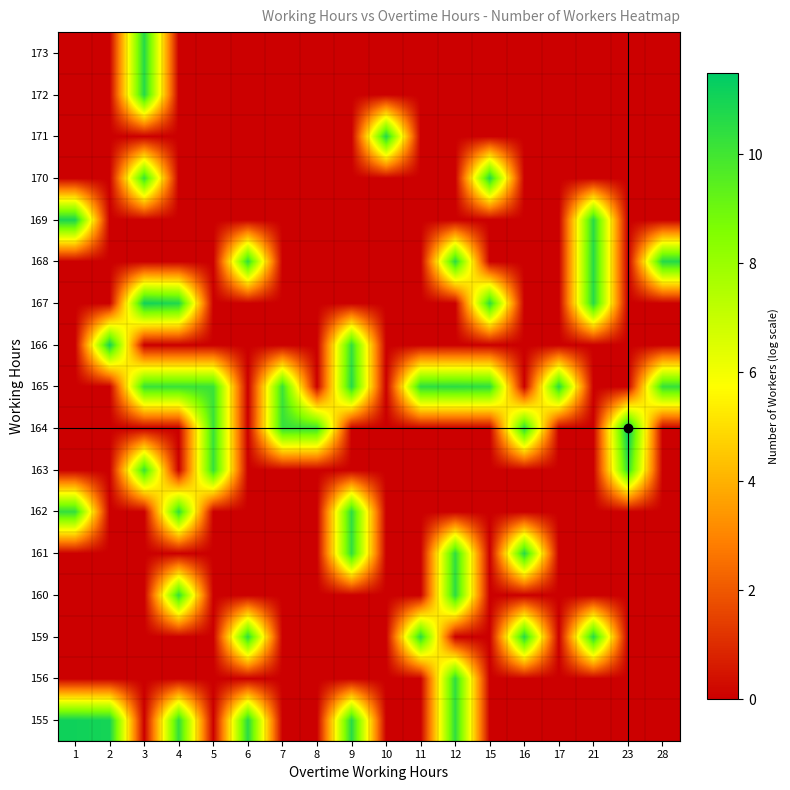

Reading left to right, extract all data points from this chart.

155: 1=11.1	2=11.0	3=0.0	4=10.3	5=0.0	6=10.6	7=0.0	8=0.0	9=10.6	10=0.0	11=0.0	12=10.4	15=0.0	16=0.0	17=0.0	21=0.0	23=0.0	28=0.0
156: 1=0.0	2=0.0	3=0.0	4=0.0	5=0.0	6=0.0	7=0.0	8=0.0	9=0.0	10=0.0	11=0.0	12=10.4	15=0.0	16=0.0	17=0.0	21=0.0	23=0.0	28=0.0
159: 1=0.0	2=0.0	3=0.0	4=0.0	5=0.0	6=10.4	7=0.0	8=0.0	9=0.0	10=0.0	11=10.5	12=0.0	15=0.0	16=10.6	17=0.0	21=10.6	23=0.0	28=0.0
160: 1=0.0	2=0.0	3=0.0	4=10.3	5=0.0	6=0.0	7=0.0	8=0.0	9=0.0	10=0.0	11=0.0	12=10.5	15=0.0	16=0.0	17=0.0	21=0.0	23=0.0	28=0.0
161: 1=0.0	2=0.0	3=0.0	4=0.0	5=0.0	6=0.0	7=0.0	8=0.0	9=10.3	10=0.0	11=0.0	12=10.4	15=0.0	16=10.6	17=0.0	21=0.0	23=0.0	28=0.0
162: 1=10.3	2=0.0	3=0.0	4=10.3	5=0.0	6=0.0	7=0.0	8=0.0	9=10.4	10=0.0	11=0.0	12=0.0	15=0.0	16=0.0	17=0.0	21=0.0	23=0.0	28=0.0
163: 1=0.0	2=0.0	3=10.2	4=0.0	5=10.3	6=0.0	7=0.0	8=0.0	9=0.0	10=0.0	11=0.0	12=0.0	15=0.0	16=0.0	17=0.0	21=0.0	23=10.3	28=0.0
164: 1=0.0	2=0.0	3=0.0	4=0.0	5=10.2	6=0.0	7=10.3	8=10.2	9=0.0	10=0.0	11=0.0	12=0.0	15=0.0	16=10.5	17=0.0	21=0.0	23=11.5	28=0.0
165: 1=0.0	2=0.0	3=10.2	4=10.2	5=10.2	6=0.0	7=10.2	8=0.0	9=10.6	10=0.0	11=10.4	12=10.5	15=10.4	16=0.0	17=10.5	21=0.0	23=0.0	28=10.3
166: 1=0.0	2=11.0	3=0.0	4=0.0	5=0.0	6=0.0	7=0.0	8=0.0	9=10.3	10=0.0	11=0.0	12=0.0	15=0.0	16=0.0	17=0.0	21=0.0	23=0.0	28=0.0
167: 1=0.0	2=0.0	3=11.1	4=10.8	5=0.0	6=0.0	7=0.0	8=0.0	9=0.0	10=0.0	11=0.0	12=0.0	15=10.4	16=0.0	17=0.0	21=10.6	23=0.0	28=0.0
168: 1=0.0	2=0.0	3=0.0	4=0.0	5=0.0	6=10.4	7=0.0	8=0.0	9=0.0	10=0.0	11=0.0	12=10.5	15=0.0	16=0.0	17=0.0	21=10.6	23=0.0	28=10.7
169: 1=10.9	2=0.0	3=0.0	4=0.0	5=0.0	6=0.0	7=0.0	8=0.0	9=0.0	10=0.0	11=0.0	12=0.0	15=0.0	16=0.0	17=0.0	21=10.6	23=0.0	28=0.0
170: 1=0.0	2=0.0	3=10.2	4=0.0	5=0.0	6=0.0	7=0.0	8=0.0	9=0.0	10=0.0	11=0.0	12=0.0	15=10.6	16=0.0	17=0.0	21=0.0	23=0.0	28=0.0
171: 1=0.0	2=0.0	3=0.0	4=0.0	5=0.0	6=0.0	7=0.0	8=0.0	9=0.0	10=10.7	11=0.0	12=0.0	15=0.0	16=0.0	17=0.0	21=0.0	23=0.0	28=0.0
172: 1=0.0	2=0.0	3=10.6	4=0.0	5=0.0	6=0.0	7=0.0	8=0.0	9=0.0	10=0.0	11=0.0	12=0.0	15=0.0	16=0.0	17=0.0	21=0.0	23=0.0	28=0.0
173: 1=0.0	2=0.0	3=10.6	4=0.0	5=0.0	6=0.0	7=0.0	8=0.0	9=0.0	10=0.0	11=0.0	12=0.0	15=0.0	16=0.0	17=0.0	21=0.0	23=0.0	28=0.0